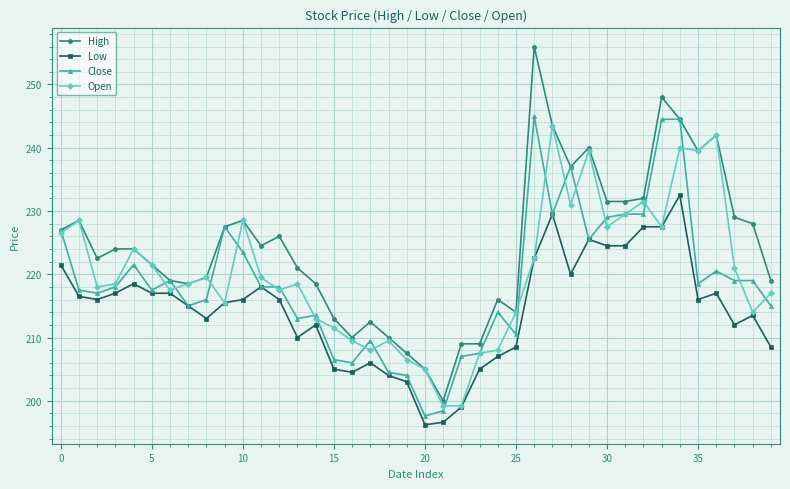

Which series has the largest total across all categories?

High